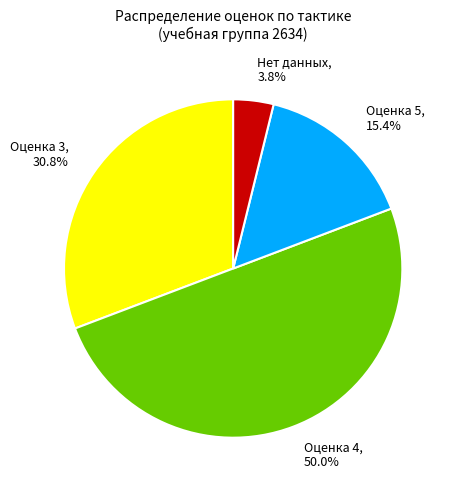

Does Нет данных represent more than half of the total?

No